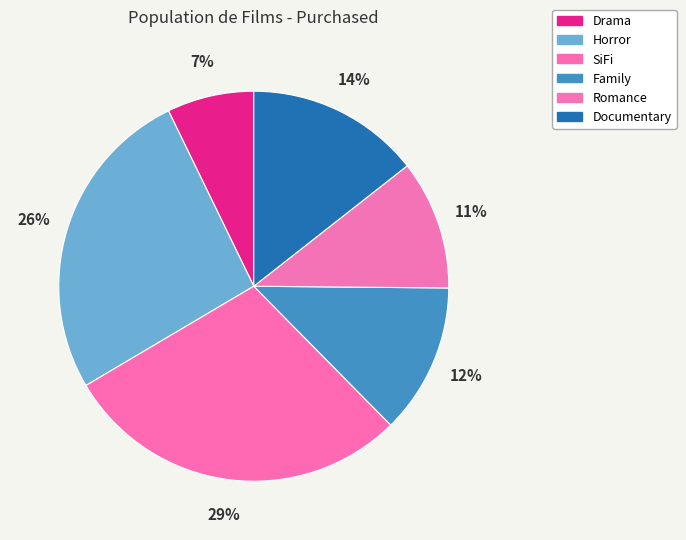

Rank the categories by value from highest to lowest.

SiFi, Horror, Documentary, Family, Romance, Drama